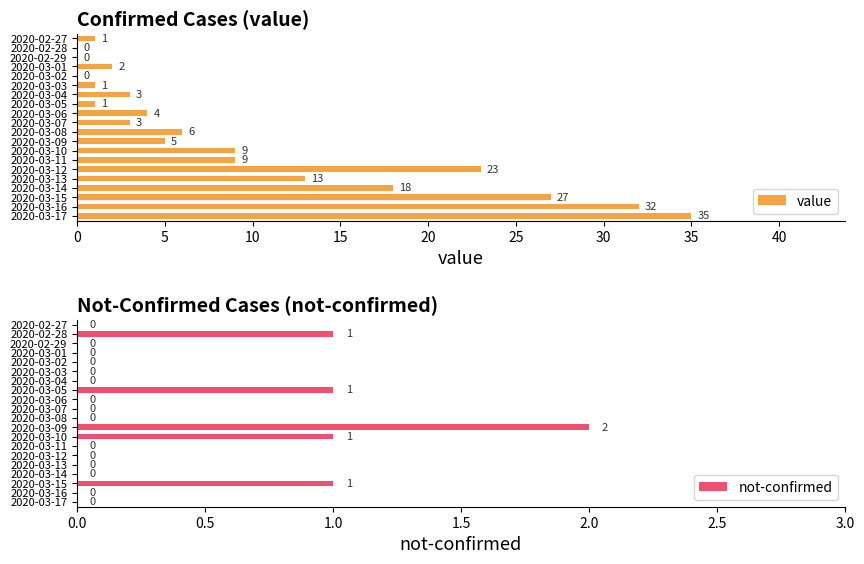

The value of not-confirmed at 2020-02-29 is 1. True or false?

False